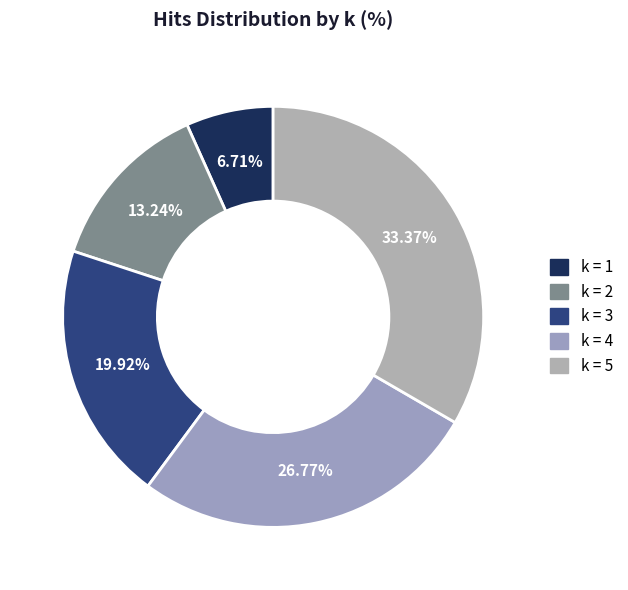

Does any single category account for the majority?

No